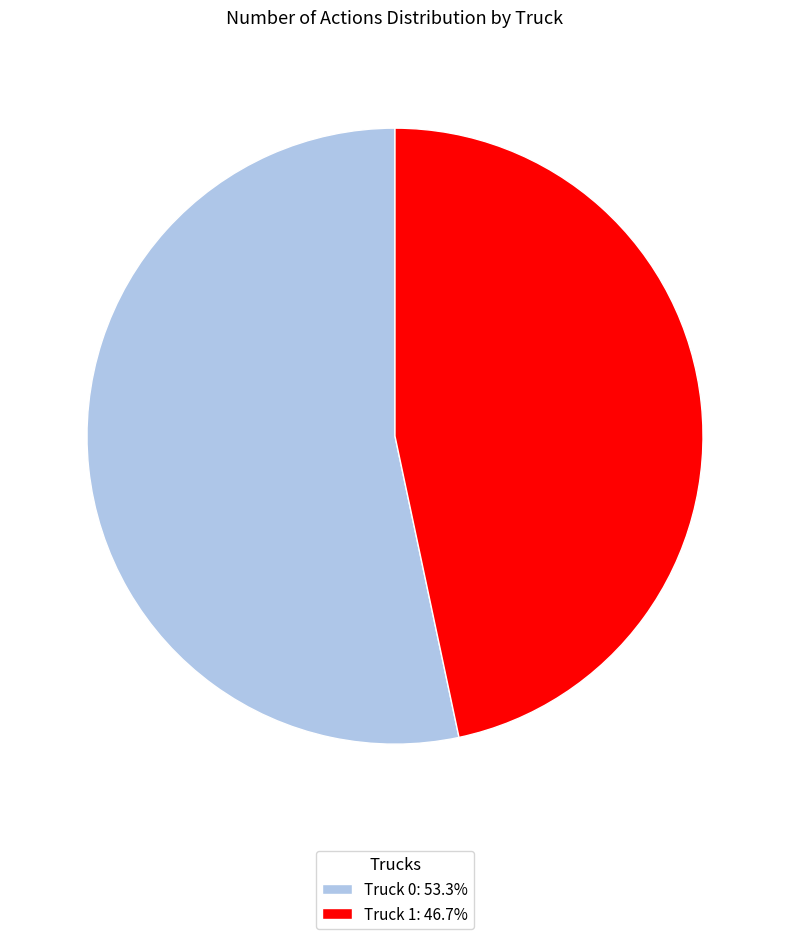

Combined, do Truck 0: 53.3% and Truck 1: 46.7% account for over 50%?

Yes